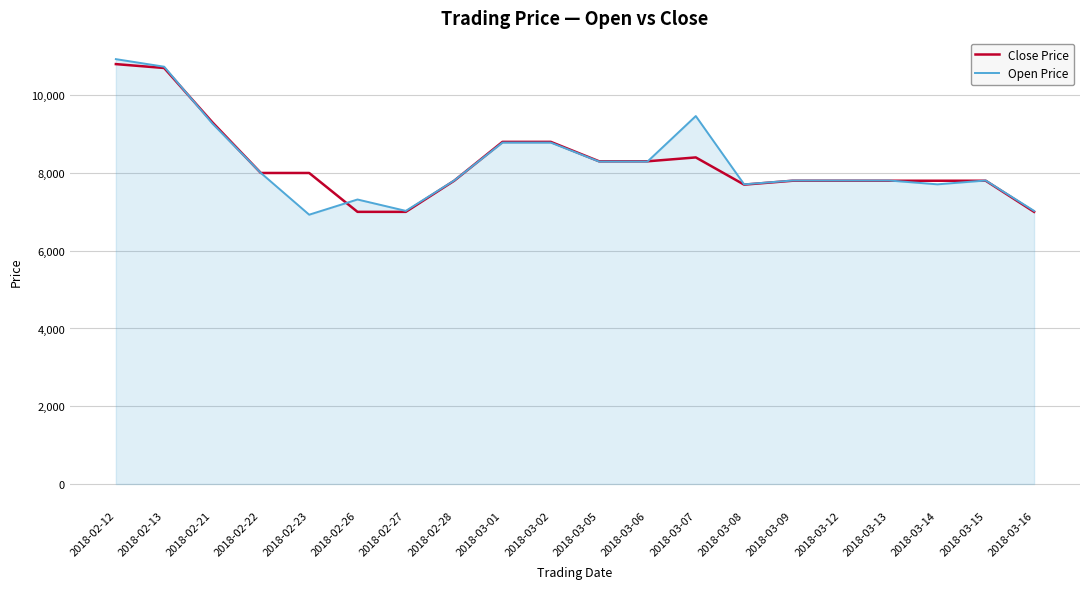

What is the maximum value shown in the chart?

10928